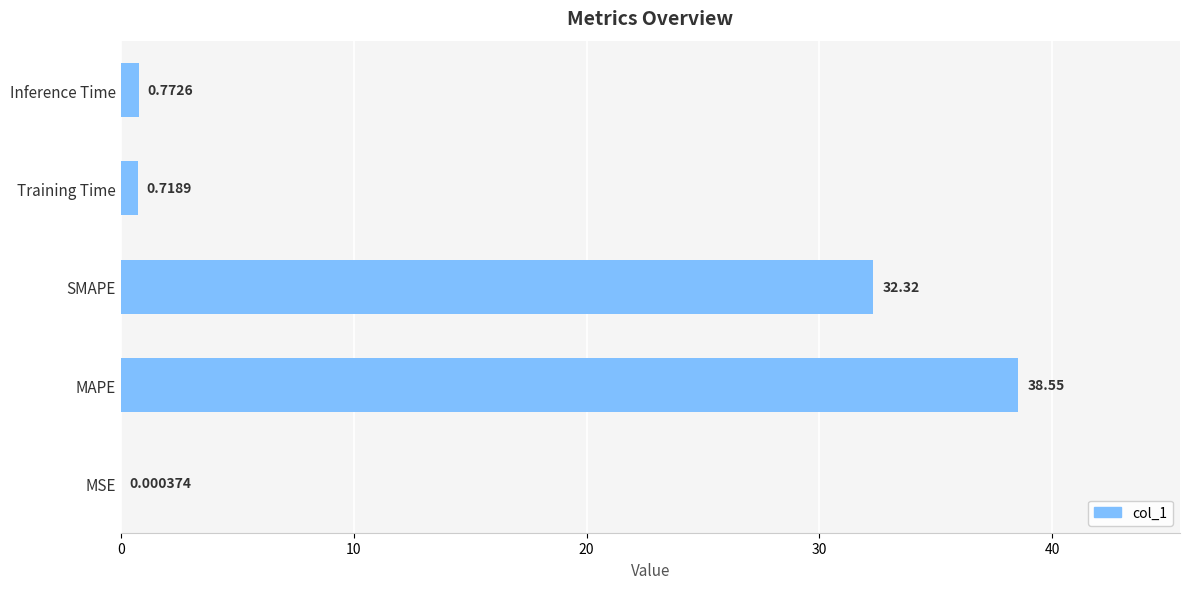

Which label corresponds to the largest value in the chart?

MAPE